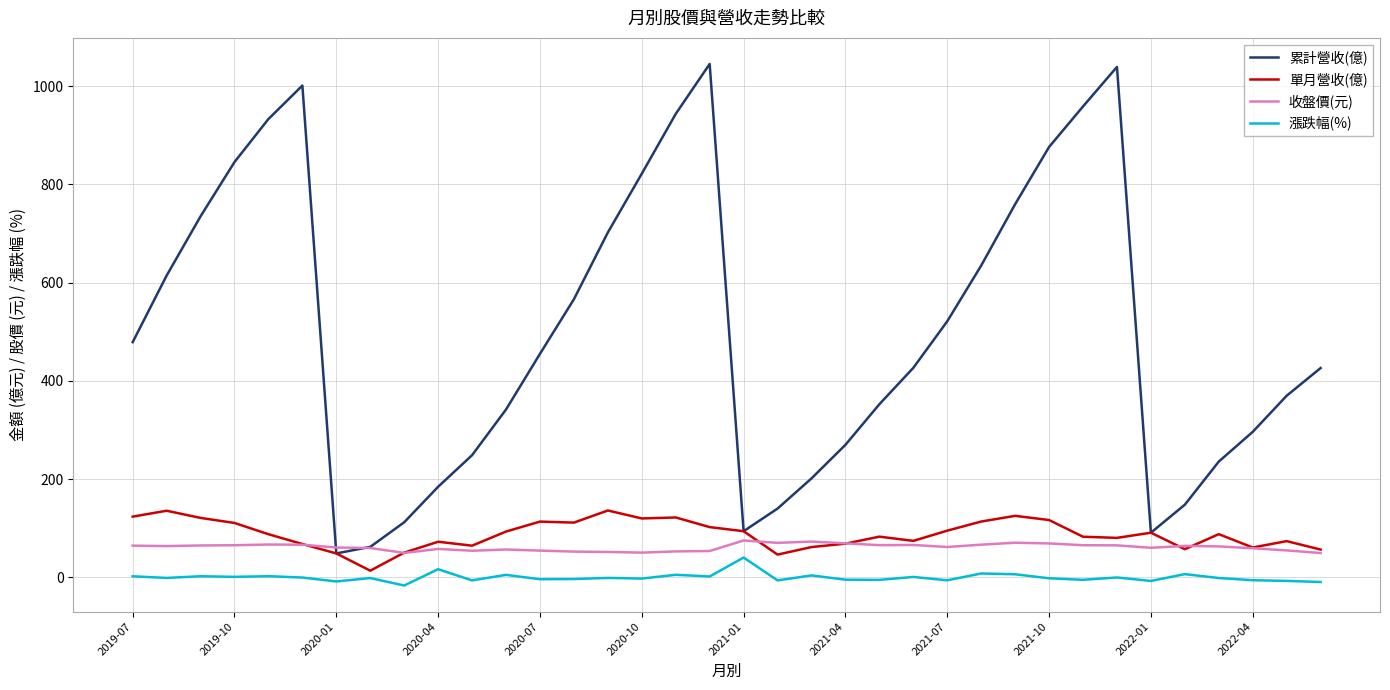

True or false: 漲跌幅(%) and 累計營收(億) cross at least once.

False